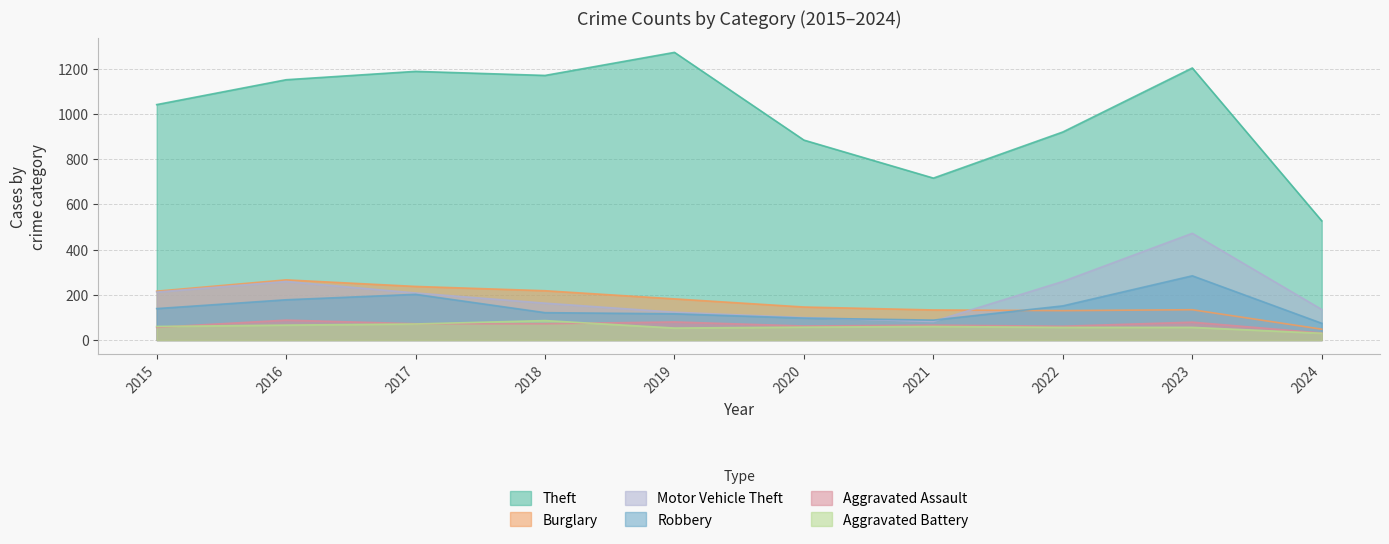

What is the approximate value of Theft at 2020, to the nearest 100?

900